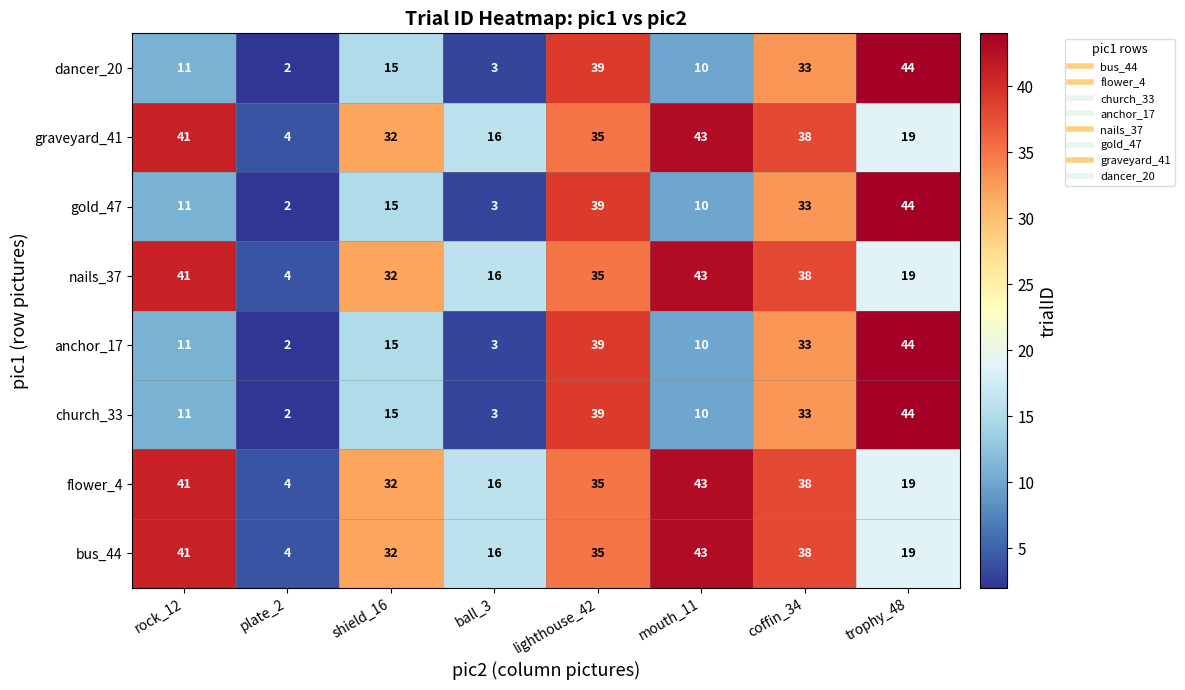

Which label corresponds to the smallest value in the chart?

plate_2